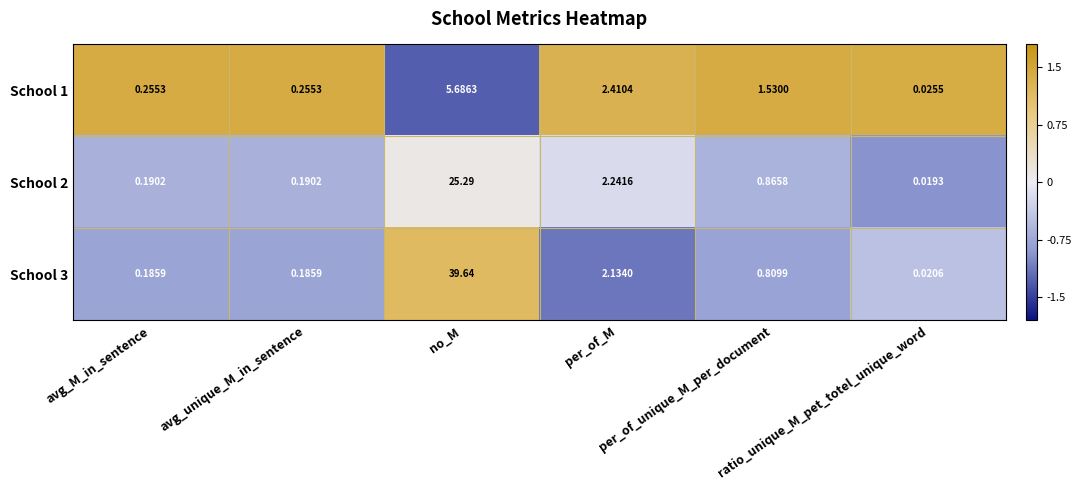

At which category is the sum across all series the highest?

no_M